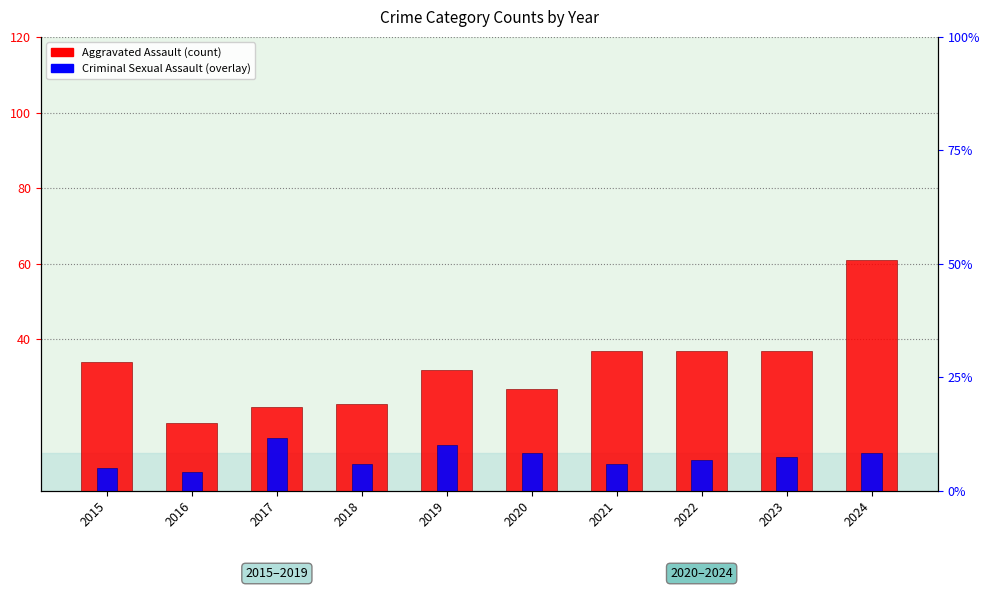

Reading left to right, extract all data points from this chart.

Aggravated Assault: 34	18	22	23	32	27	37	37	37	61
Criminal Sexual Assault: 6	5	14	7	12	10	7	8	9	10
Robbery: 0	0	0	0	0	0	0	0	0	0